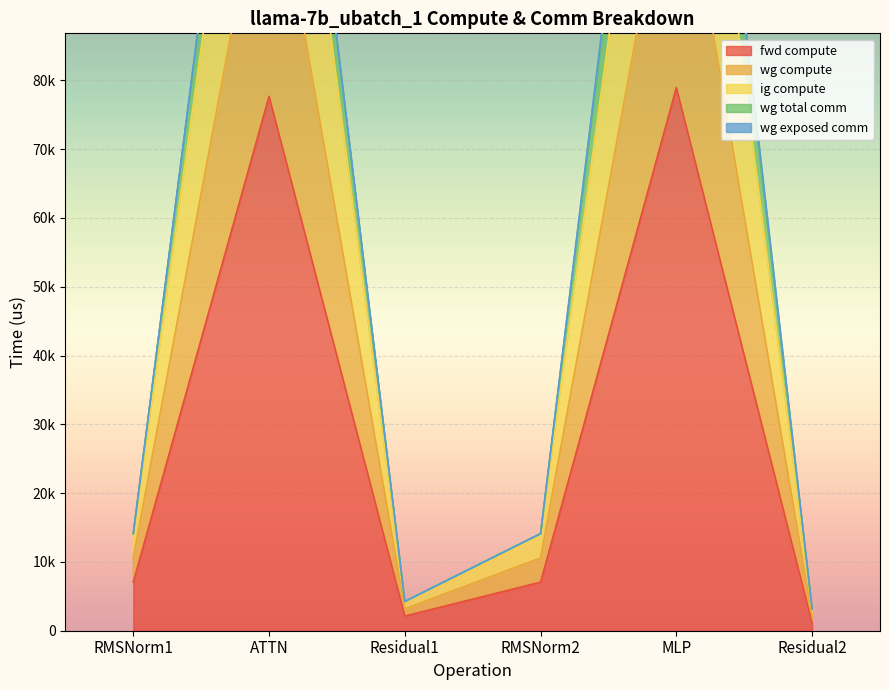

What is the label of the 6th point from the right?

RMSNorm1